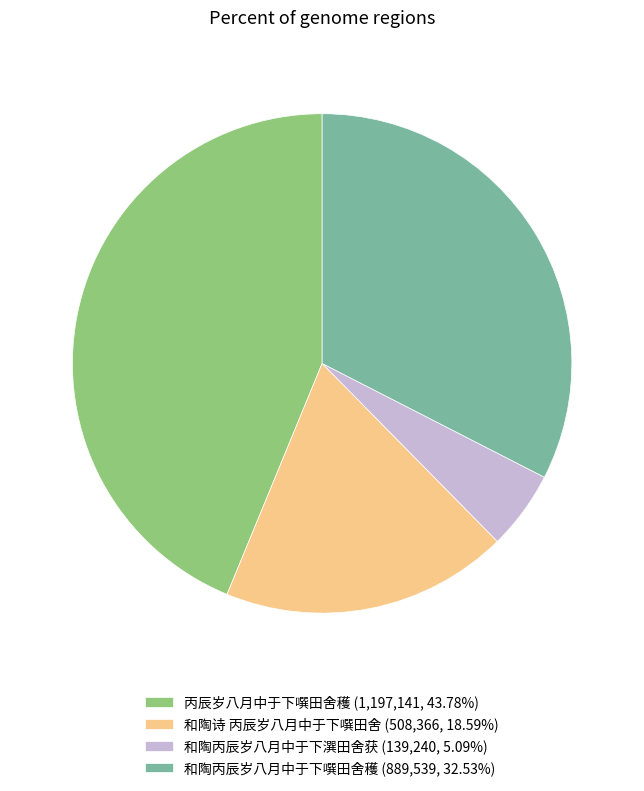

What is the ratio of the value at 和陶诗 丙辰岁八月中于下噀田舍 (508,366, 18.59%) to the value at 和陶丙辰岁八月中于下潠田舍获 (139,240, 5.09%)?

3.7